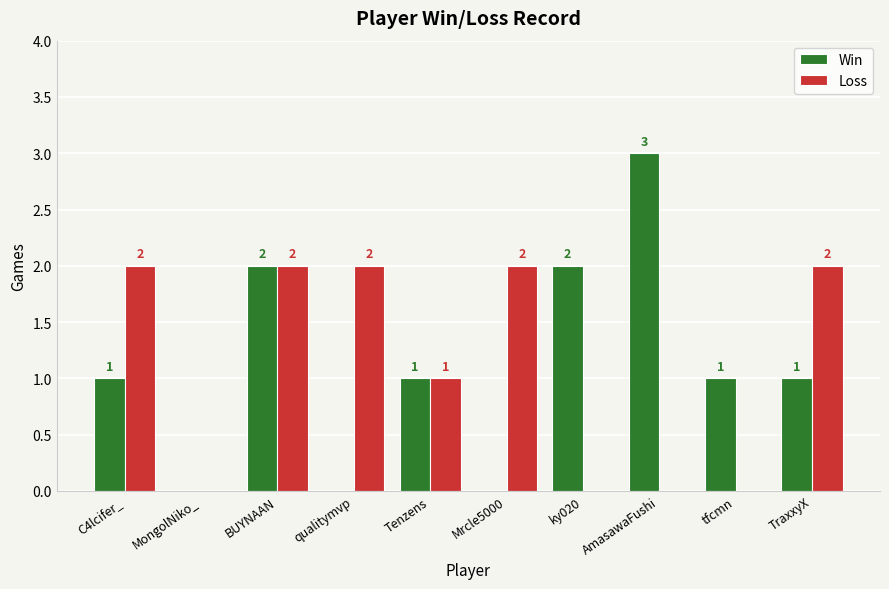

True or false: Loss has a value of 3 at C4lcifer_.

False